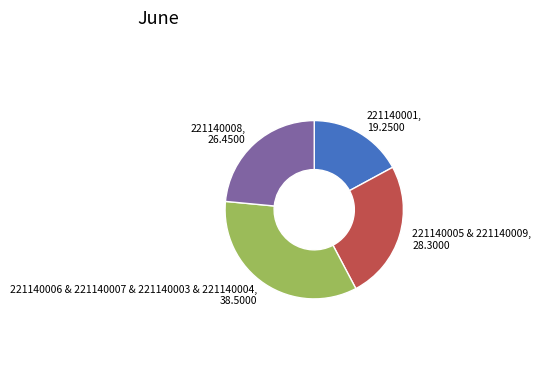

Do 221140001, 19.2500 and 221140005 & 221140009, 28.3000 together represent more than half of the pie?

No